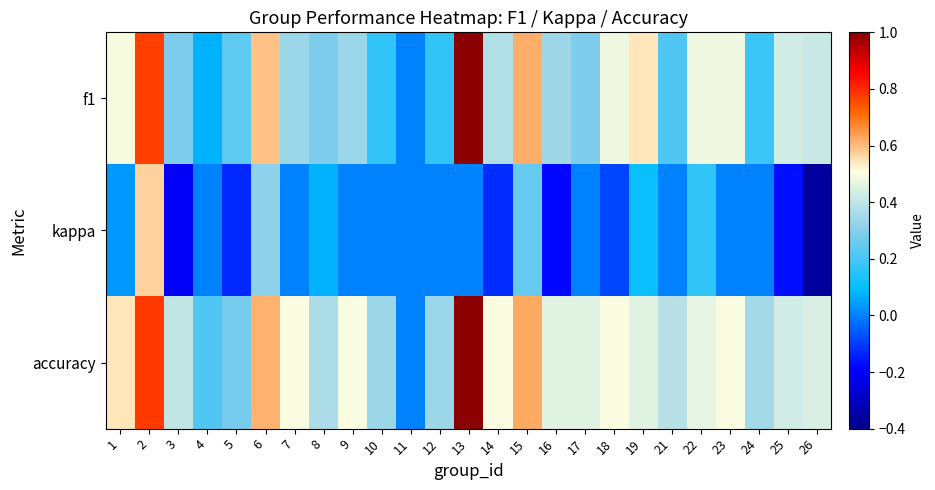

Rank the series by their average value, from highest to lowest.

accuracy, f1, kappa